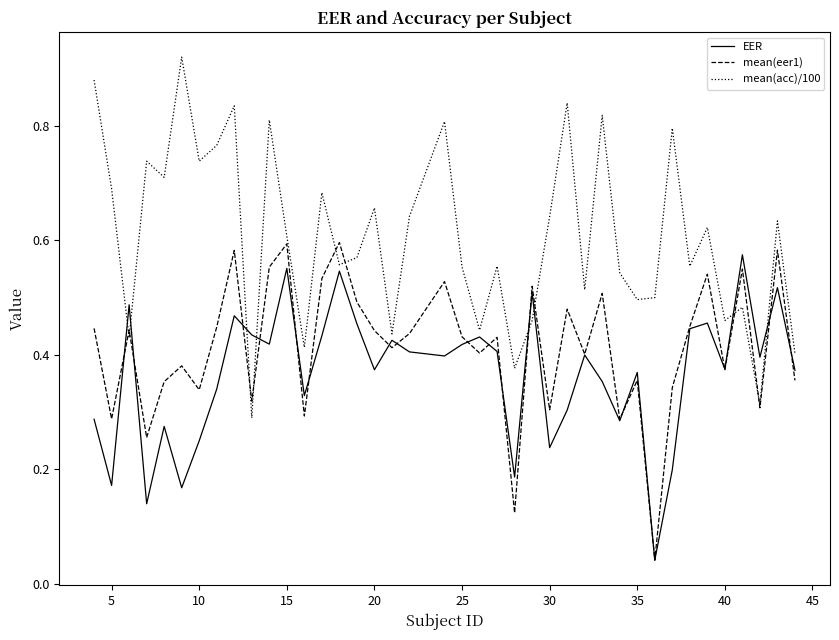

Which series has the largest total across all categories?

mean(acc)/100